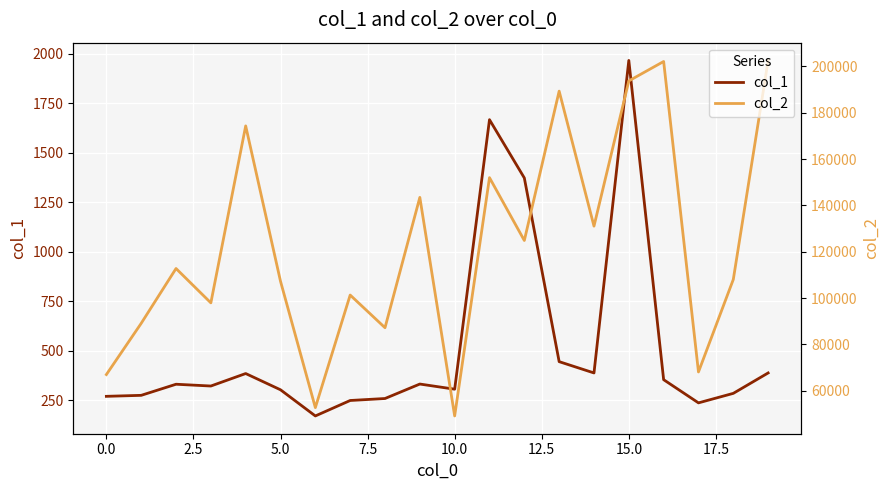

Is the value of col_2 at 20.0 greater than the value of col_1 at 19?

Yes